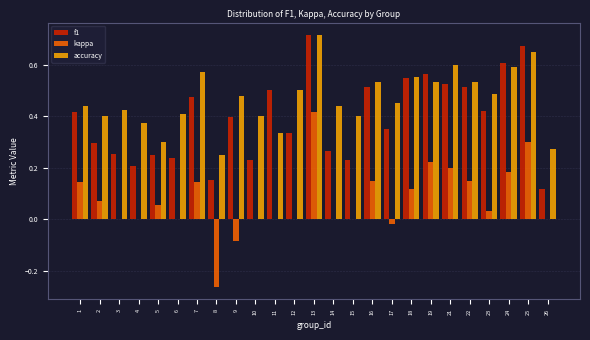

The value of accuracy at 6 is 0.4. True or false?

True